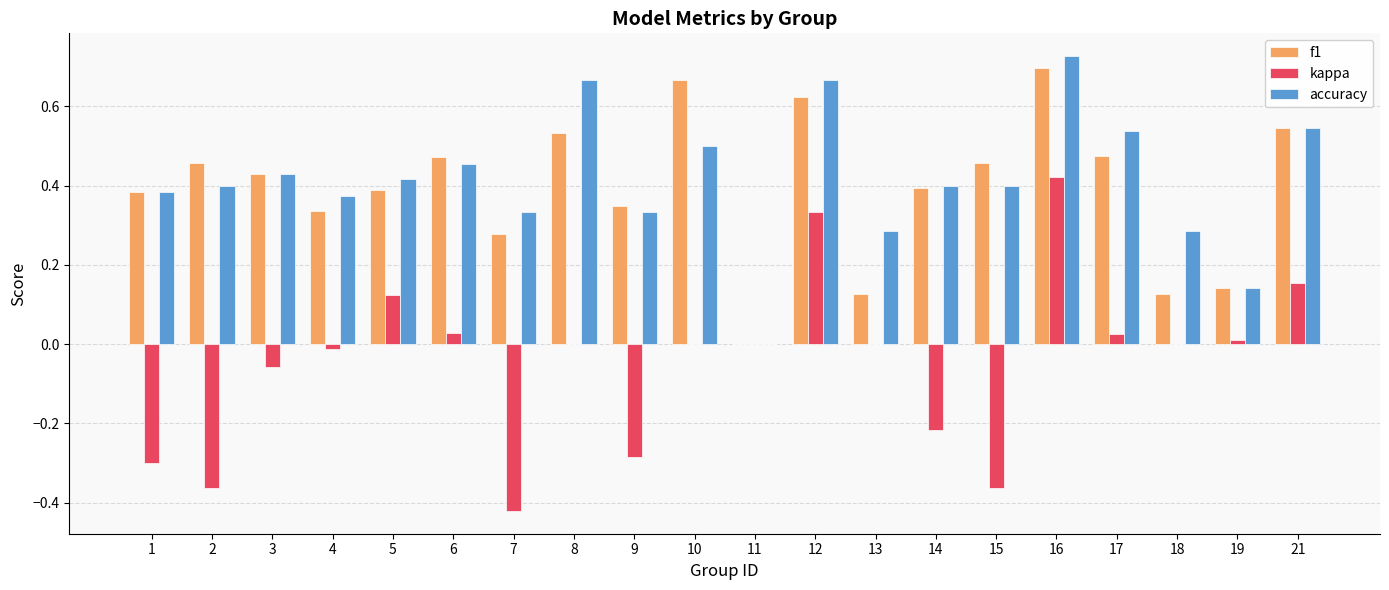

What is the total value across all series at 10?

1.2